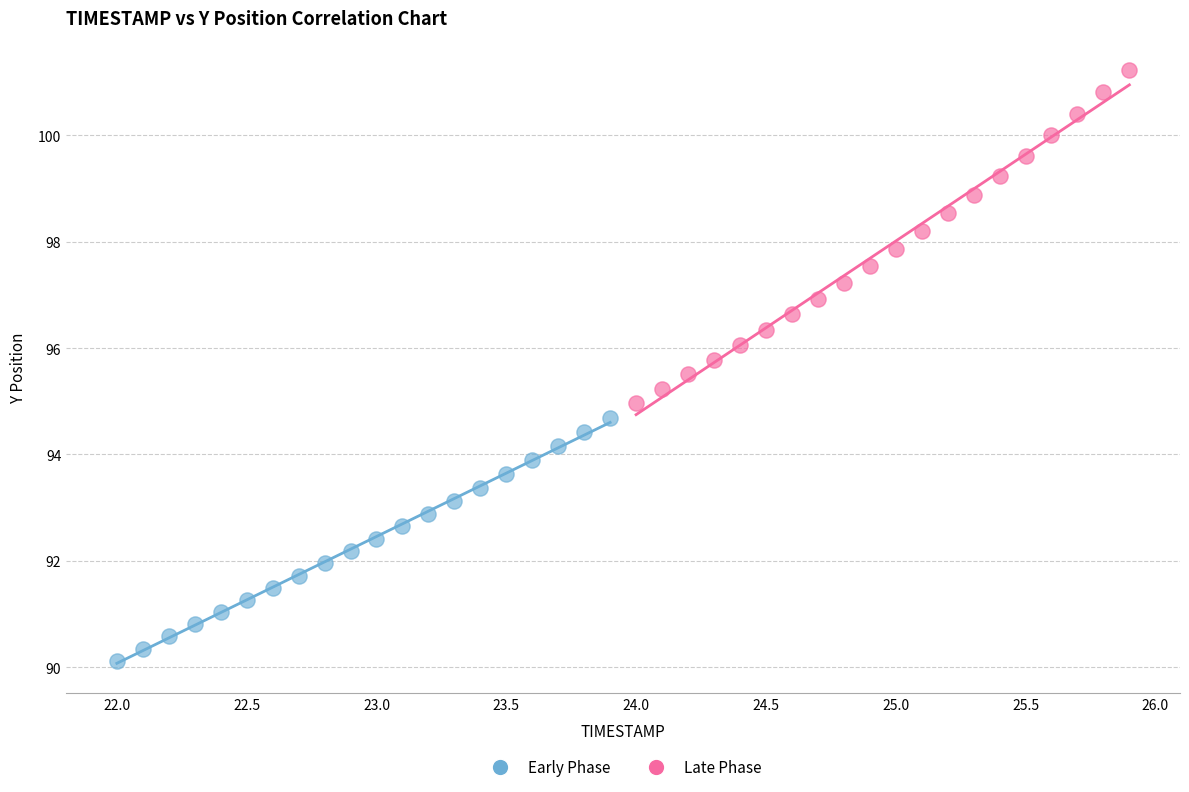

Which series contains the lowest Y value?

Early Phase